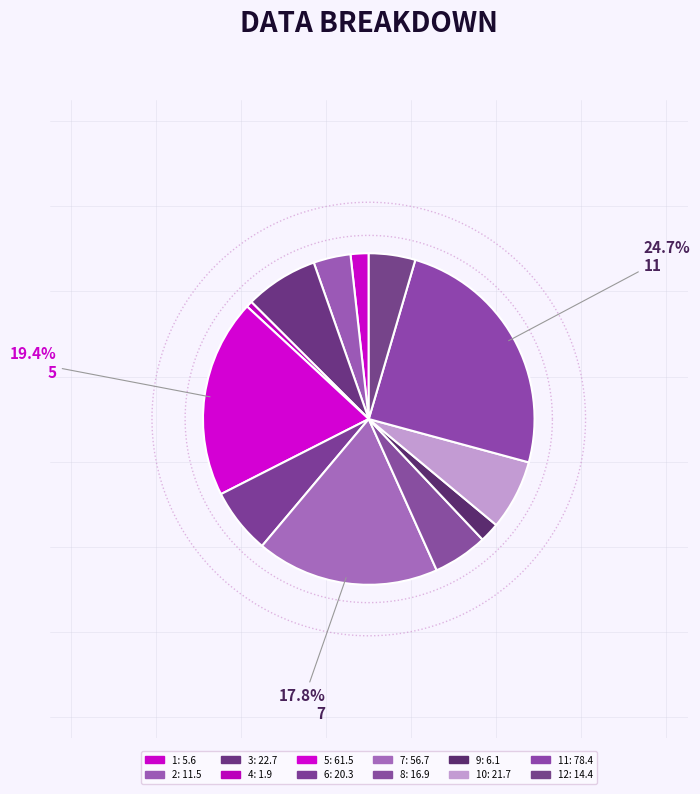

Which has a higher value, 2 or 4?

2